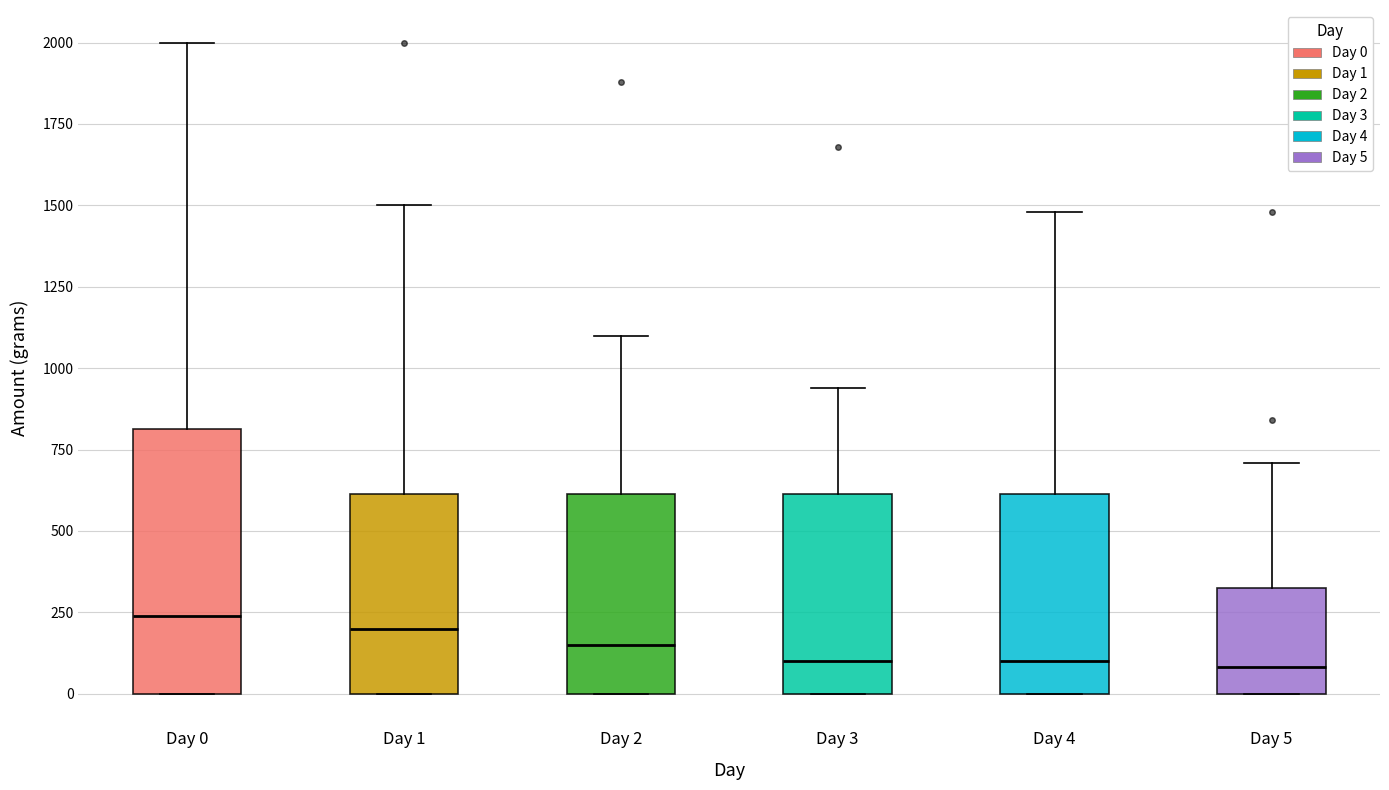

Where does the median line of the box for Day 0 sit on the y-axis? The values are not printed on the chart, so give them approximately, as read against the axis.

250